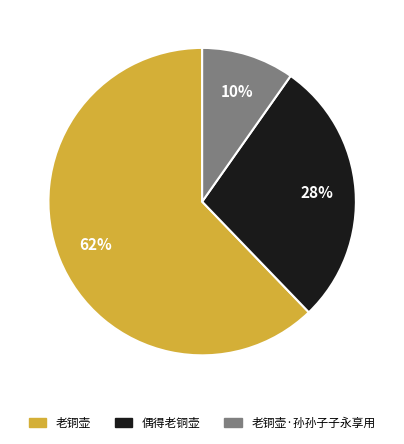

To the nearest percent, what is the average slice percentage?

33%